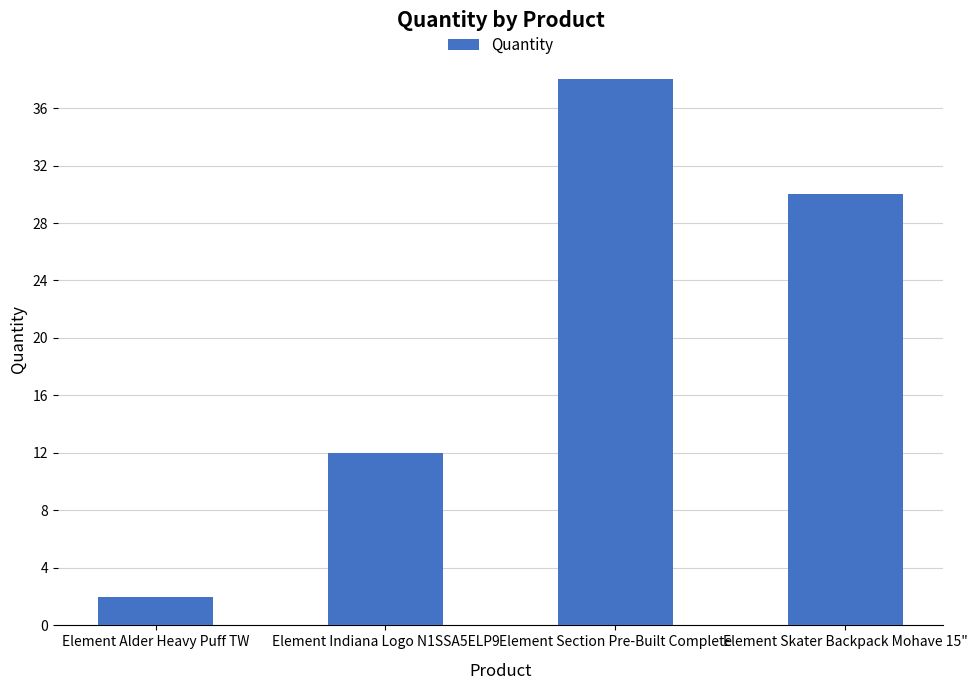

What is the value of the 3rd bar from the left?

38